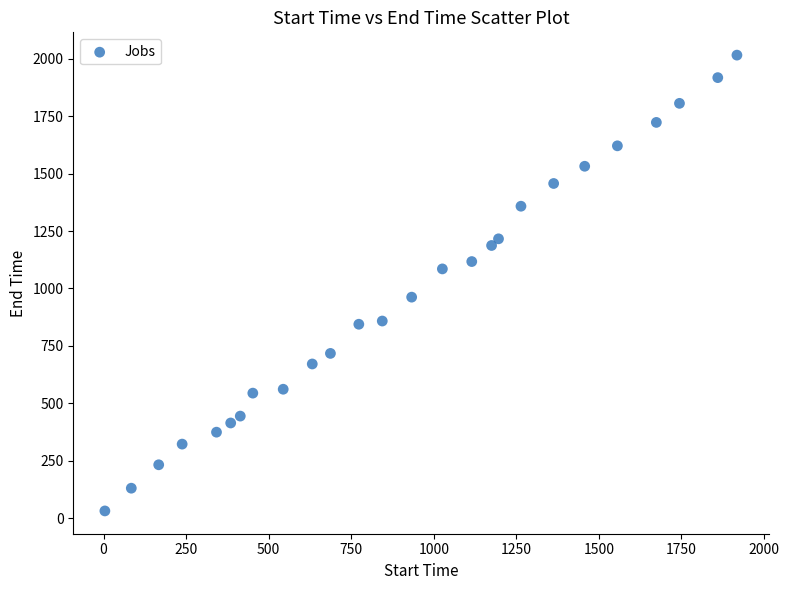

What is the range of Y values (max minus min)?

1985